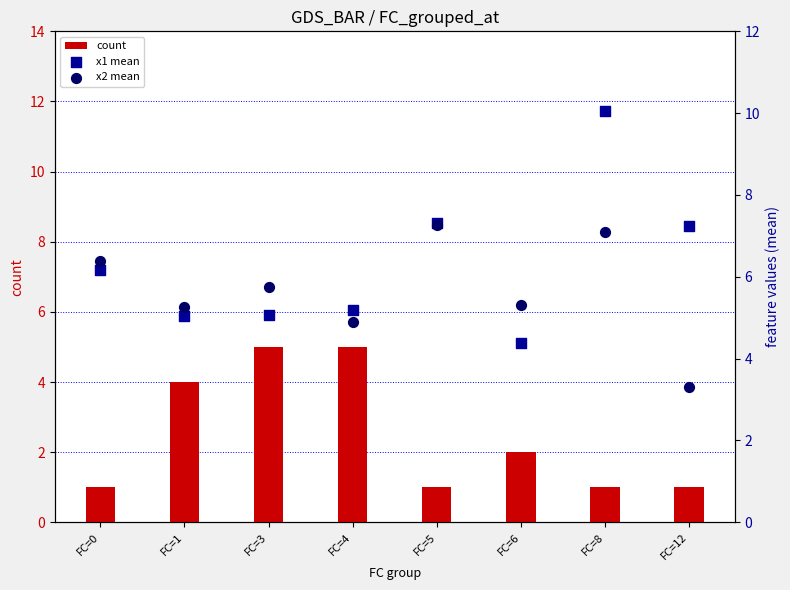

Is the value of x1 mean at FC=1 greater than the value of x2 mean at FC=4?

Yes